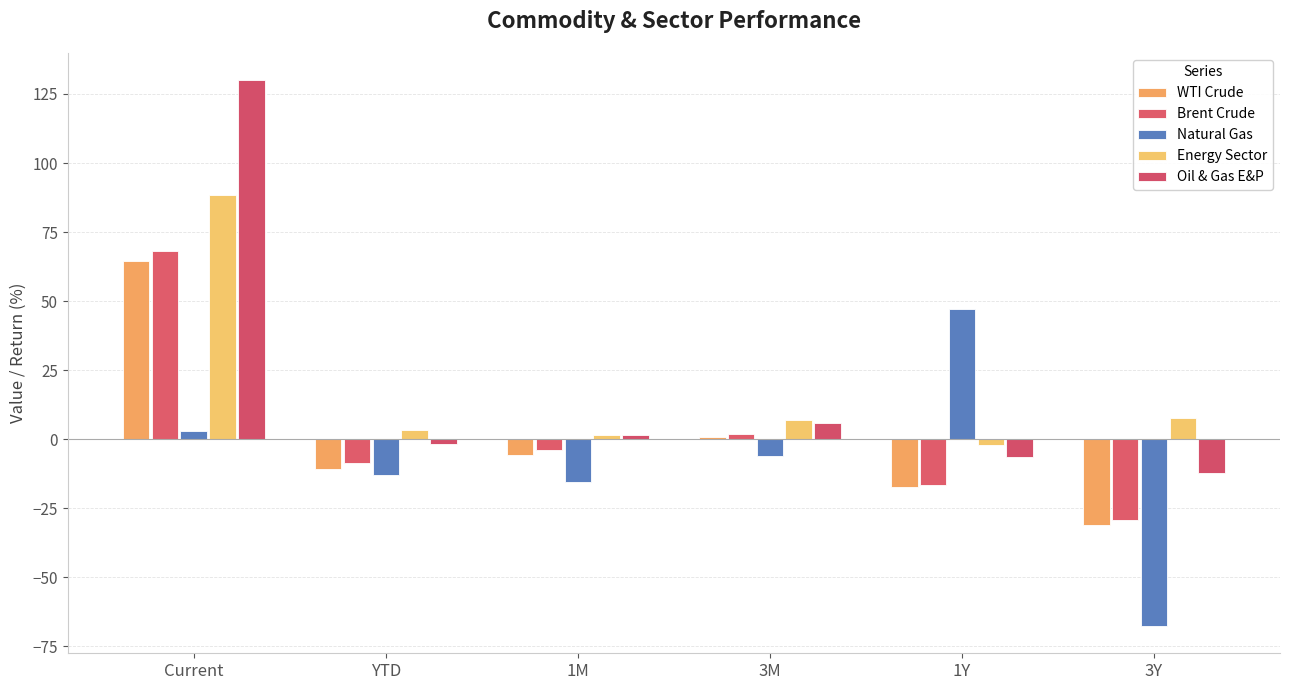

What is the spread (max minus min) of values at 1Y?

64.6